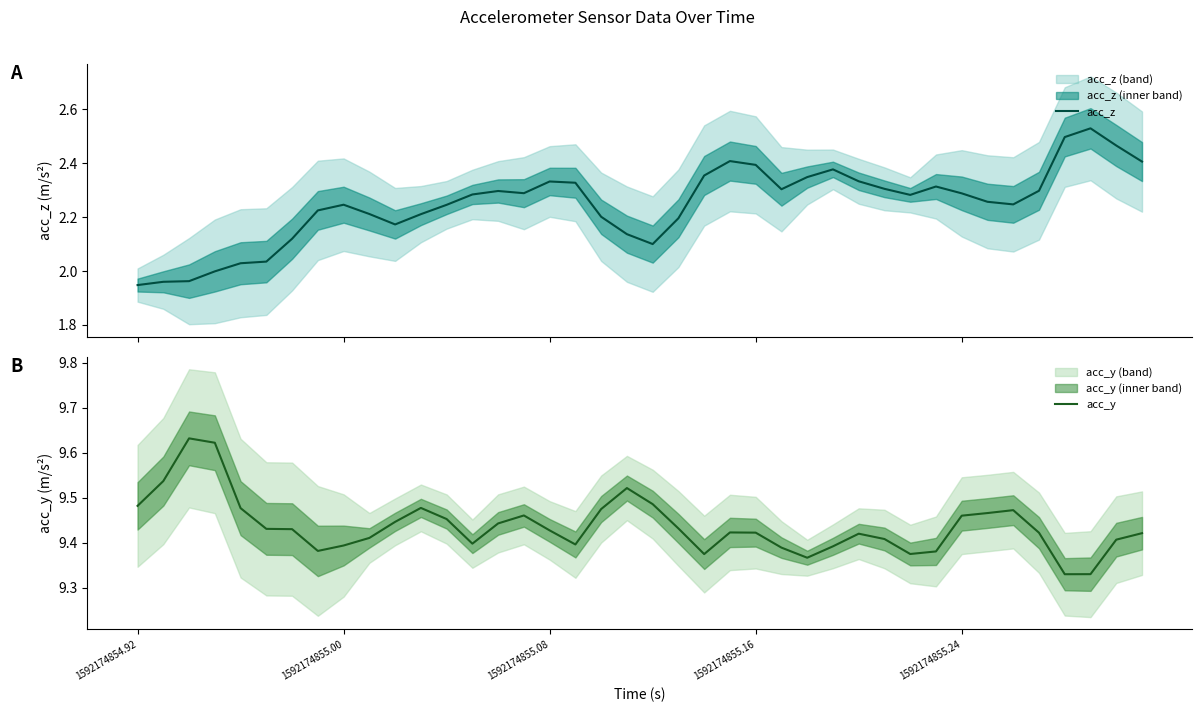

What are all the series names shown in the legend?

acc_z, acc_y